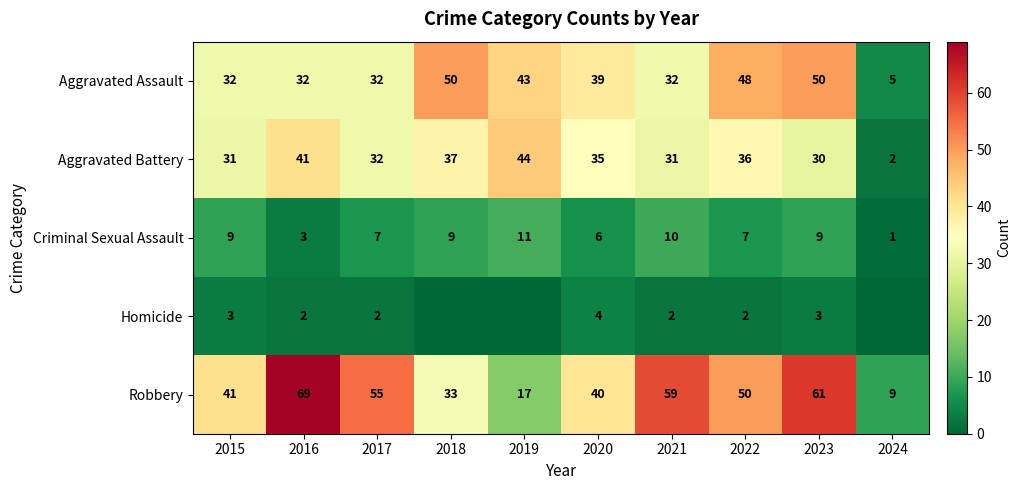

What is the difference between the Homicide values at 2019 and 2015?

3